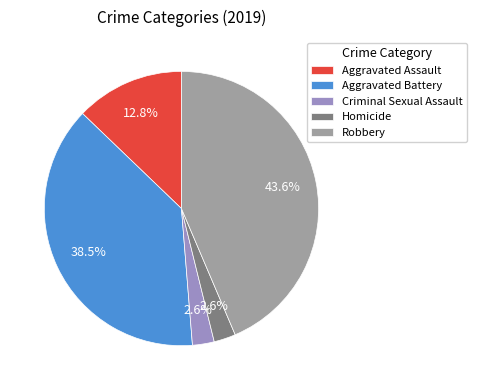

Does Aggravated Battery represent more than half of the total?

No